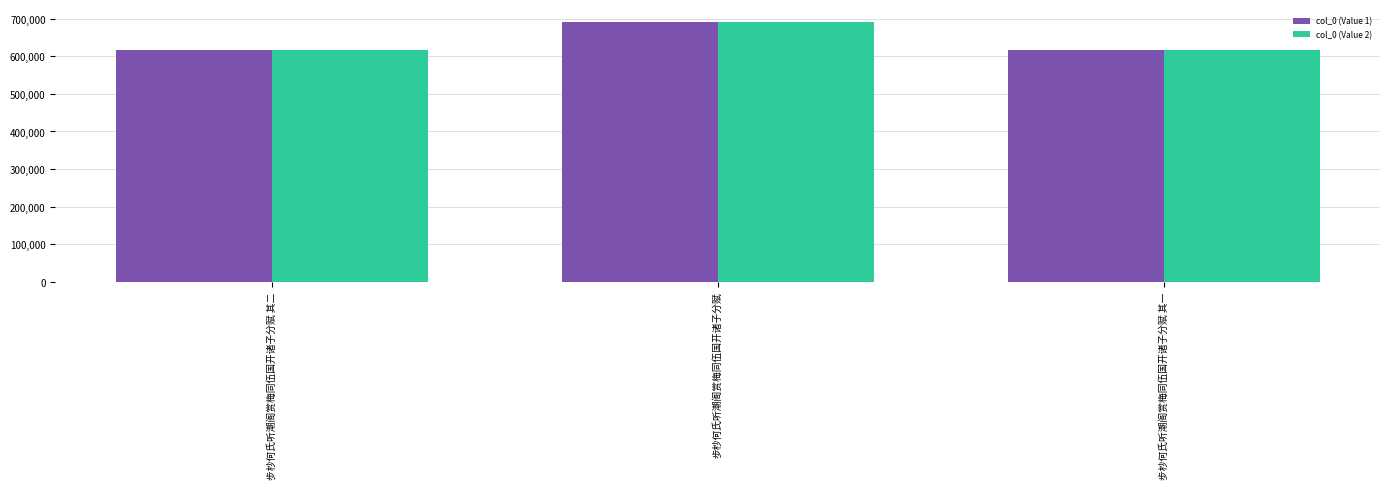

What is the smallest value displayed?

615559